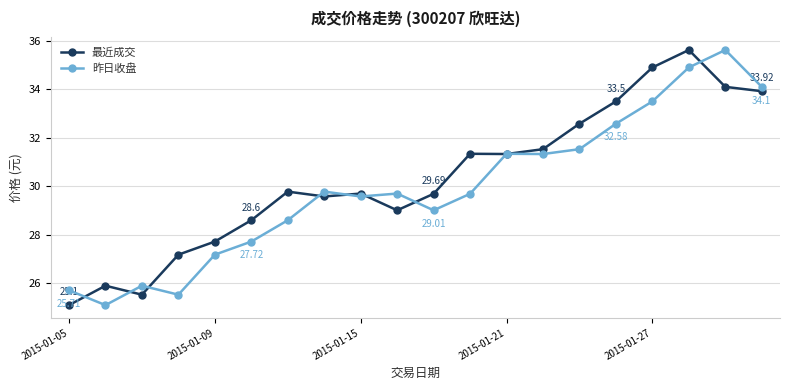

At how many categories does at least one series exceed 27?

17